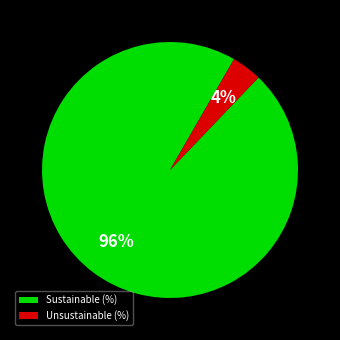

What is the smallest slice in the pie chart?

Unsustainable (%)